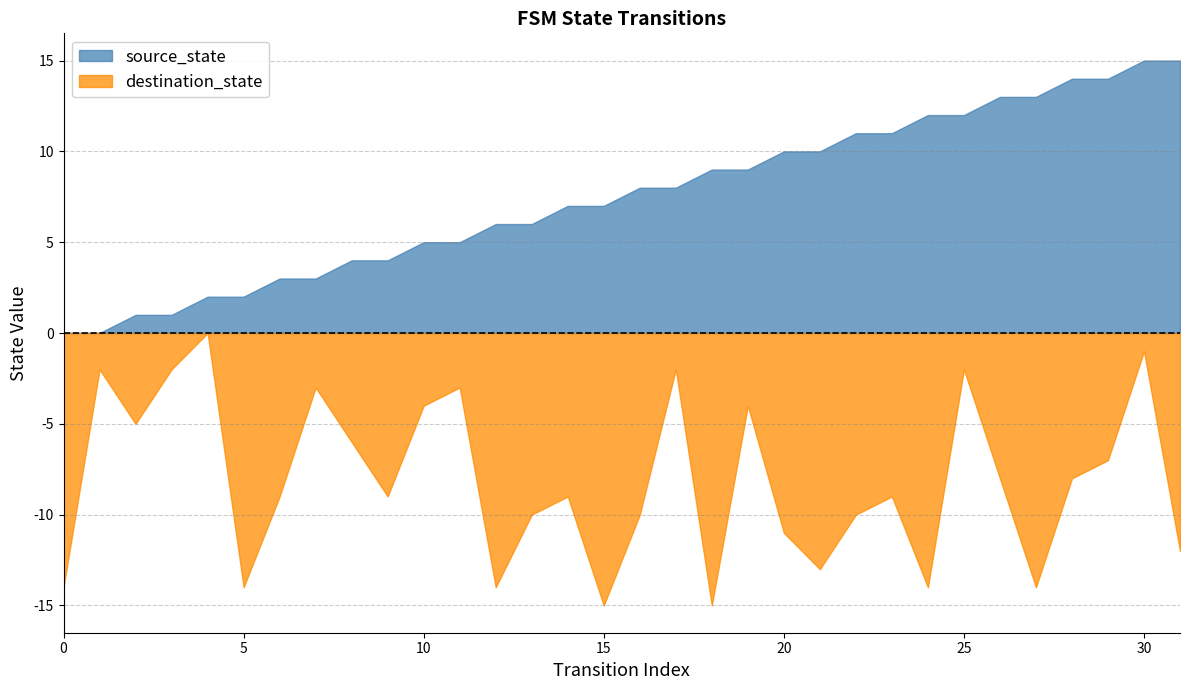

How many lines are shown in the chart?

2